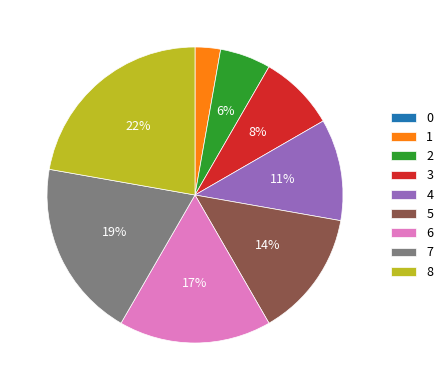

Do 6 and 5 together represent more than half of the pie?

No